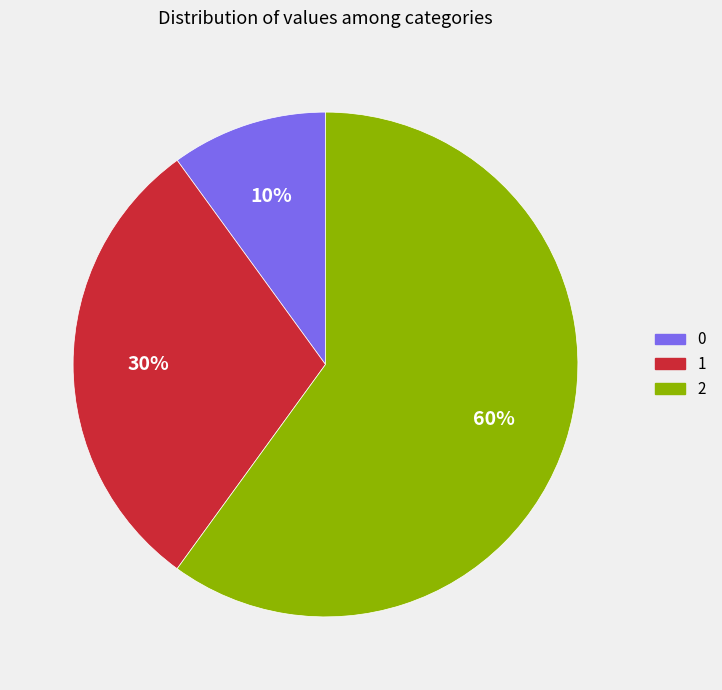

Approximately how many times larger is the value at 2 compared to 1?

2.0